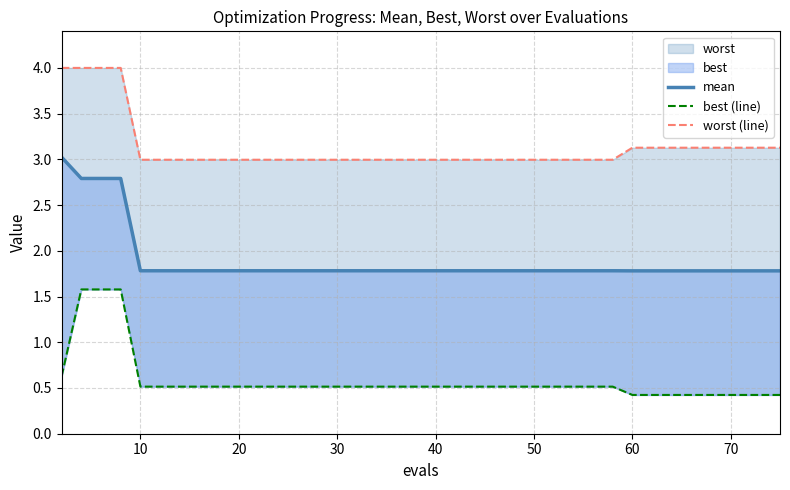

What is the sum of all worst (line) values?

125.0